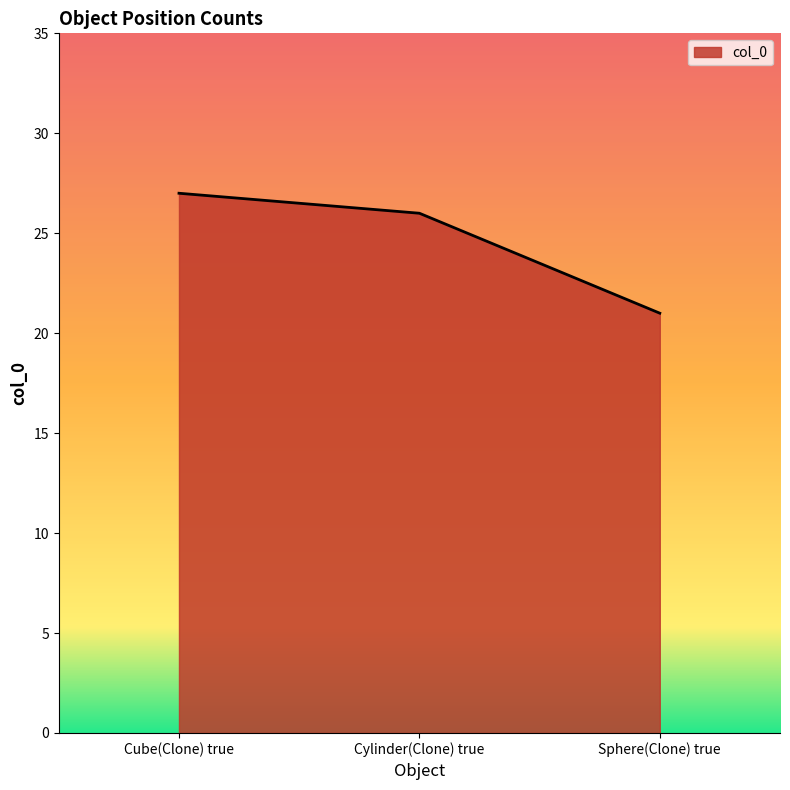

How many values are between 21 and 27?

3